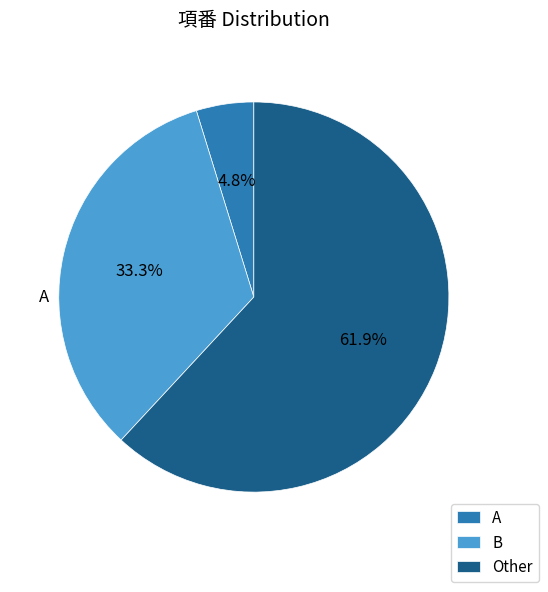

How many slices are in this pie chart?

3